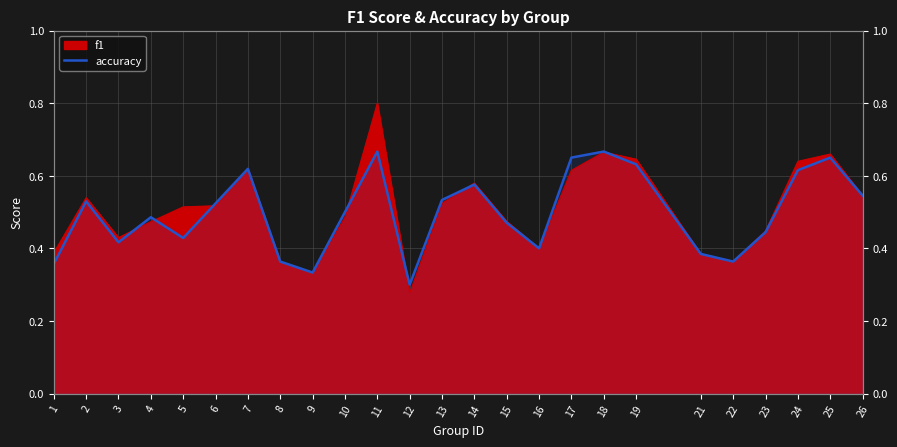

What is the average value?

0.5